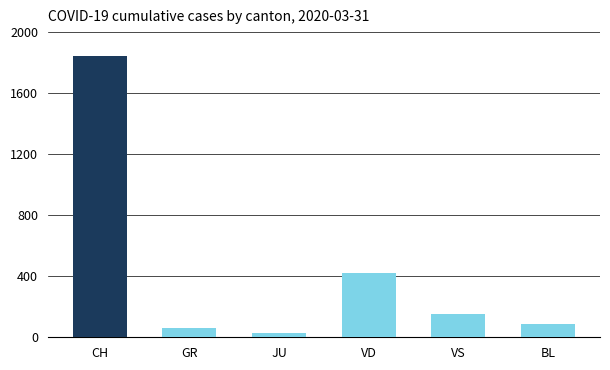

Rank the categories by value from lowest to highest.

JU, GR, BL, VS, VD, CH